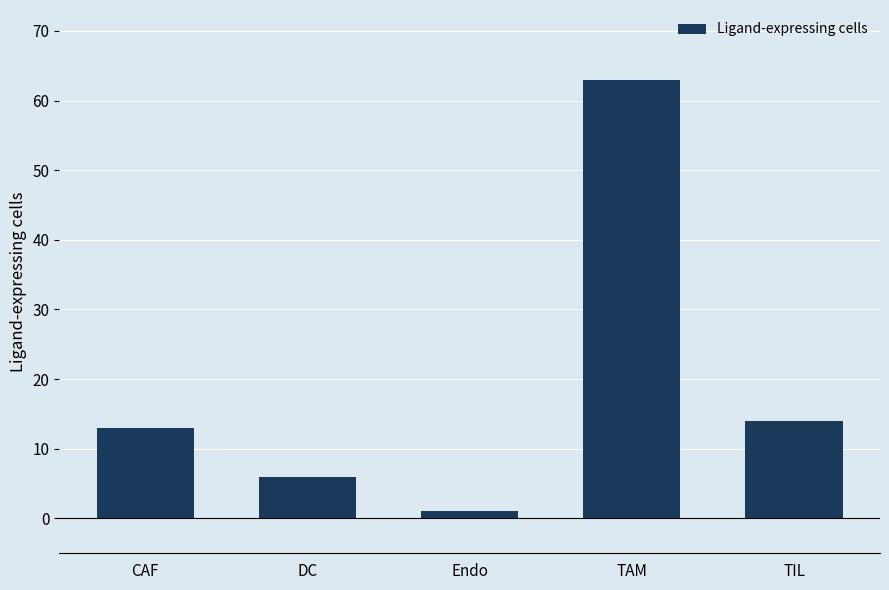

What is the label of the 5th bar from the right?

CAF